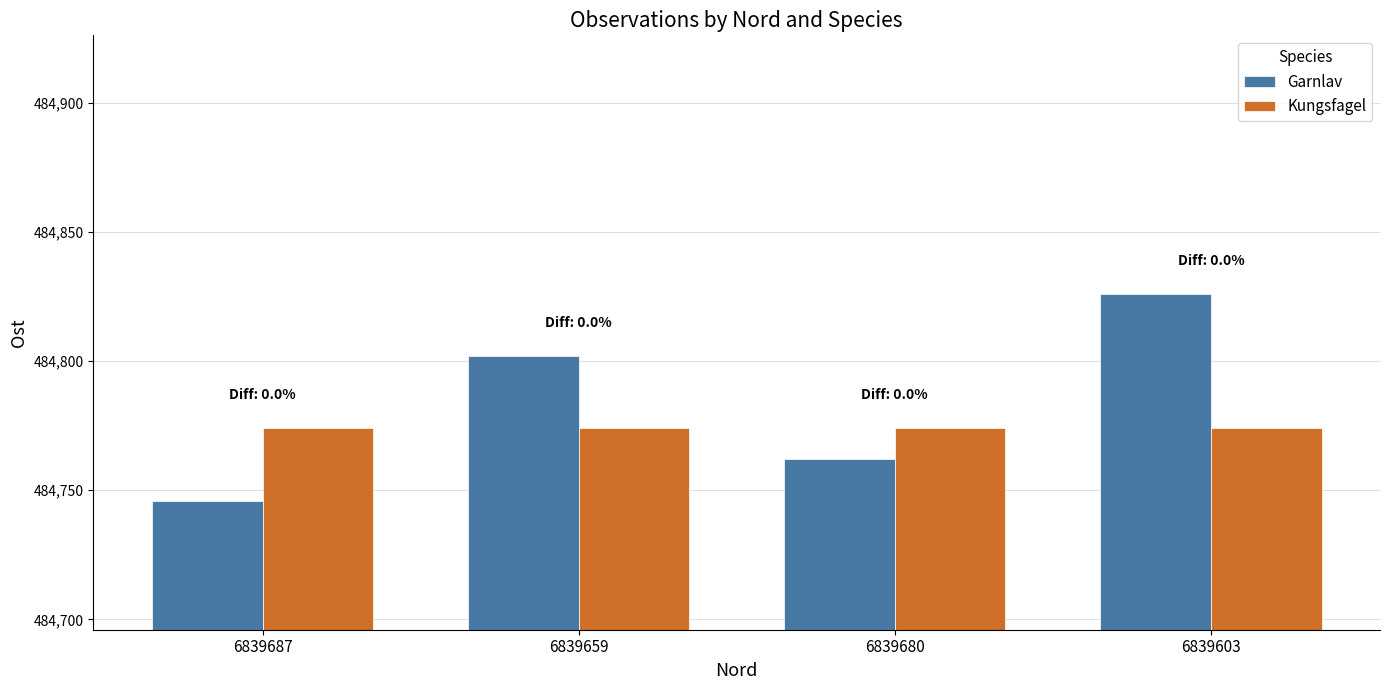

Reading right to left, what are all the values shown in this chart?

Garnlav: 484826	484762	484802	484746
Kungsfagel: 484774	484774	484774	484774